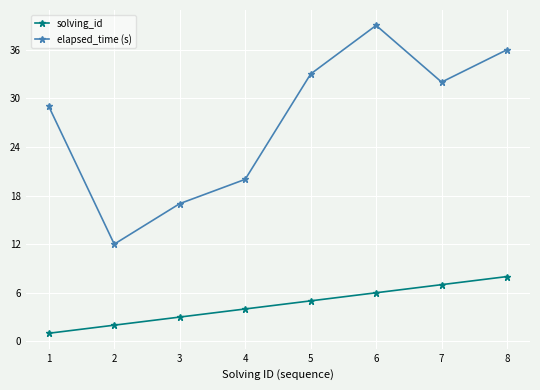

Which series has the largest total across all categories?

elapsed_time (s)